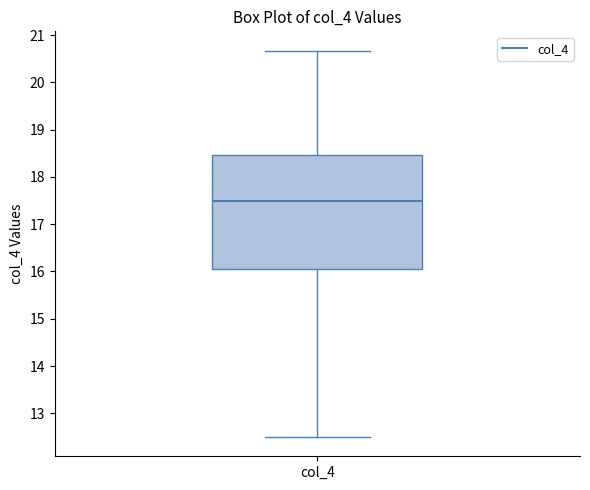

Where does the median line of the box for col_4 sit on the y-axis? The values are not printed on the chart, so give them approximately, as read against the axis.

17.5